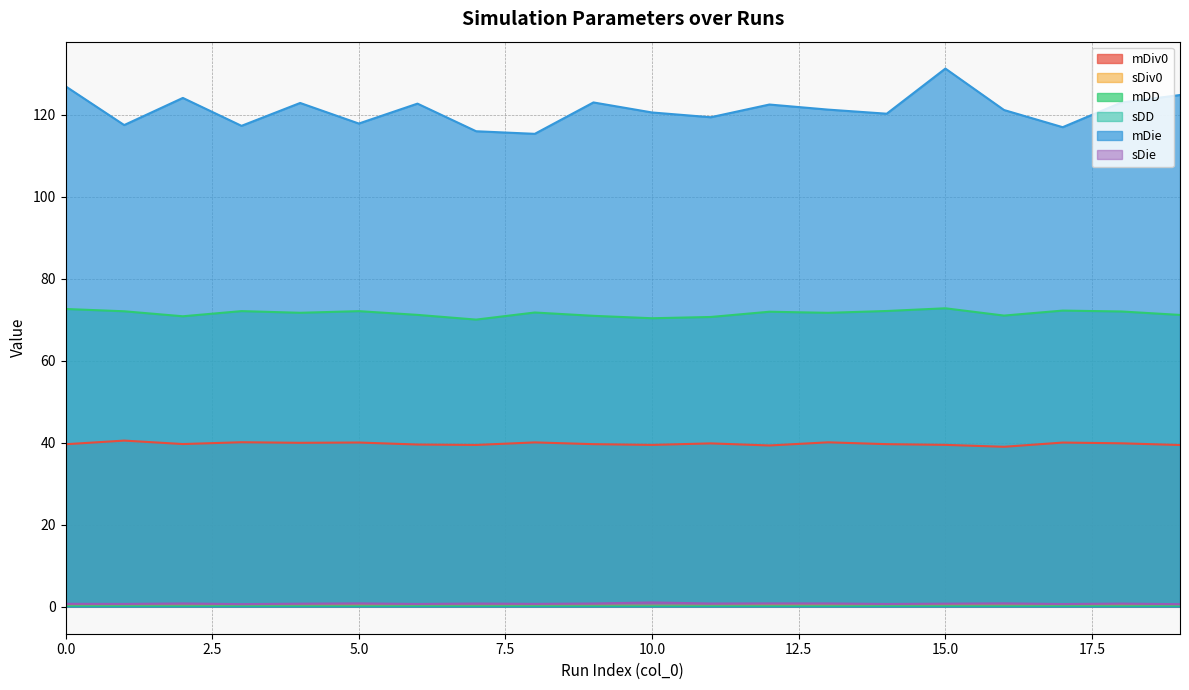

True or false: mDD and sDie intersect in this chart.

False